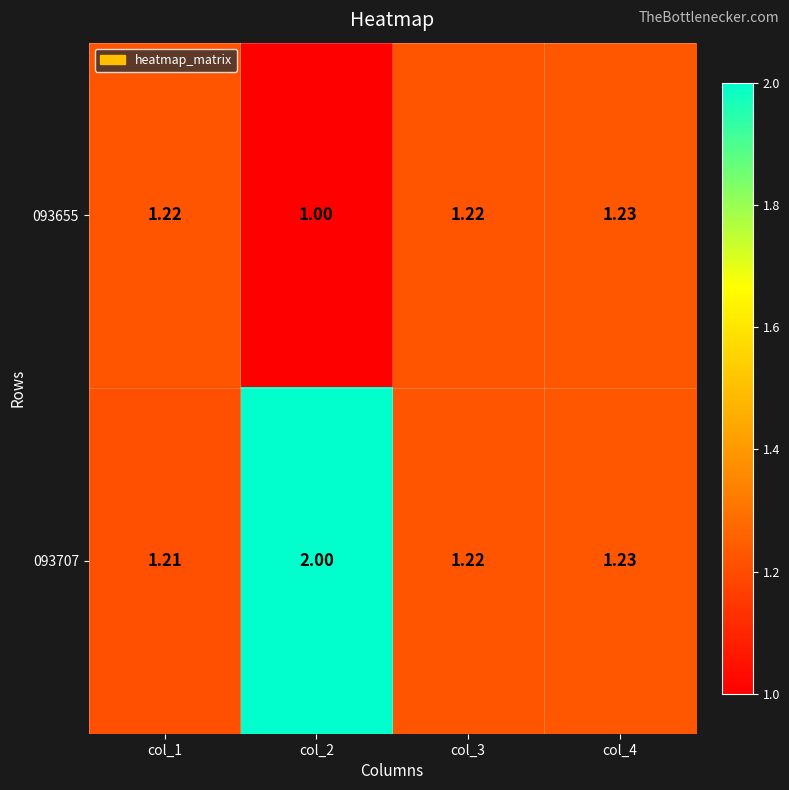

Which series has the widest spread of values?

093707